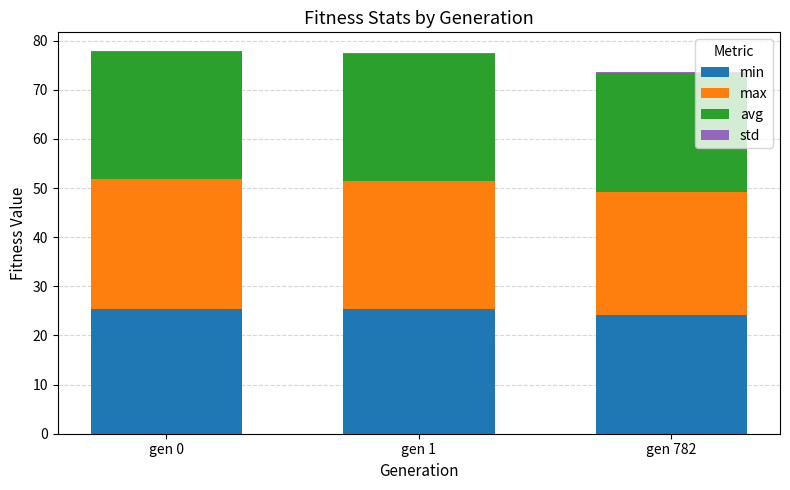

True or false: min has a value of 24.1 at gen 782.

True